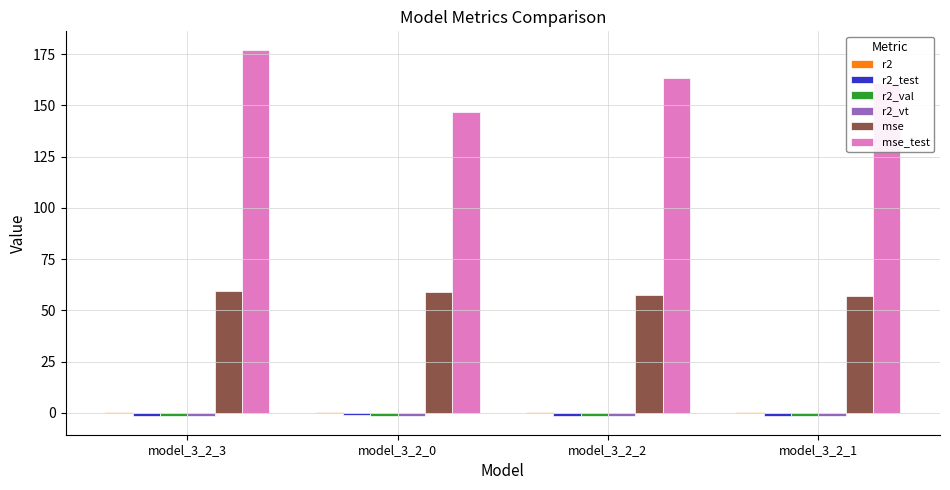

What is the total value across all series at model_3_2_3?

232.6